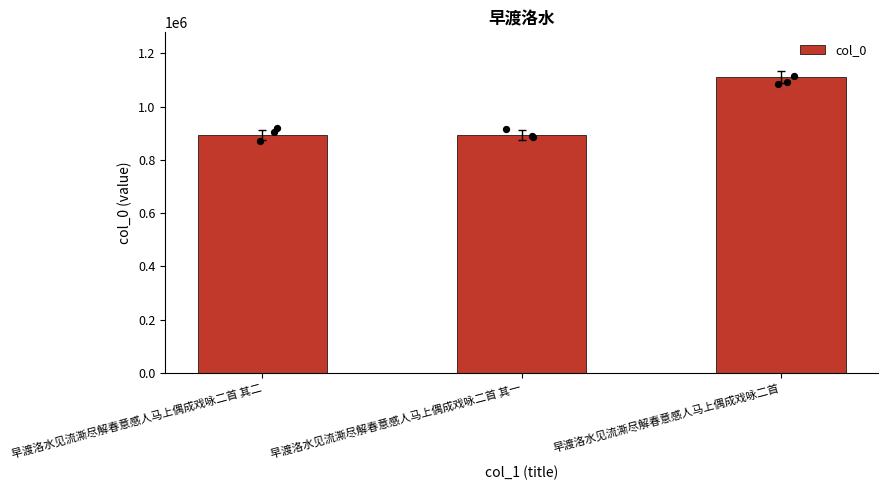

Approximately how many times larger is the value at 早渡洛水见流澌尽解春意感人马上偶成戏咏二首 其一 compared to 早渡洛水见流澌尽解春意感人马上偶成戏咏二首?

0.8